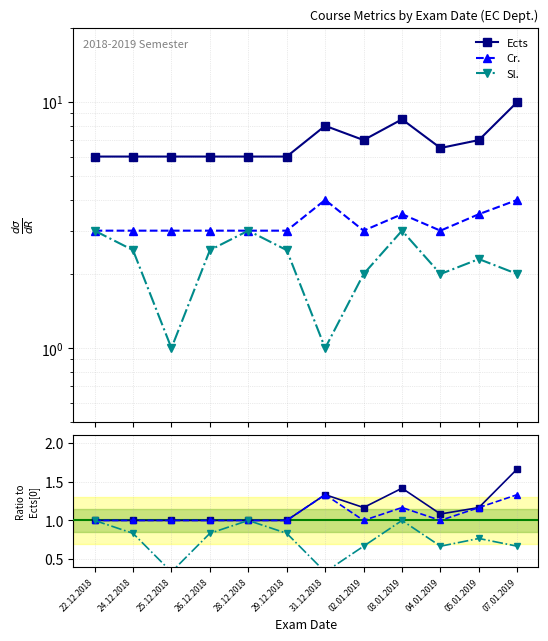

Where is Ects ratio nearest to the value 1?

22.12.2018